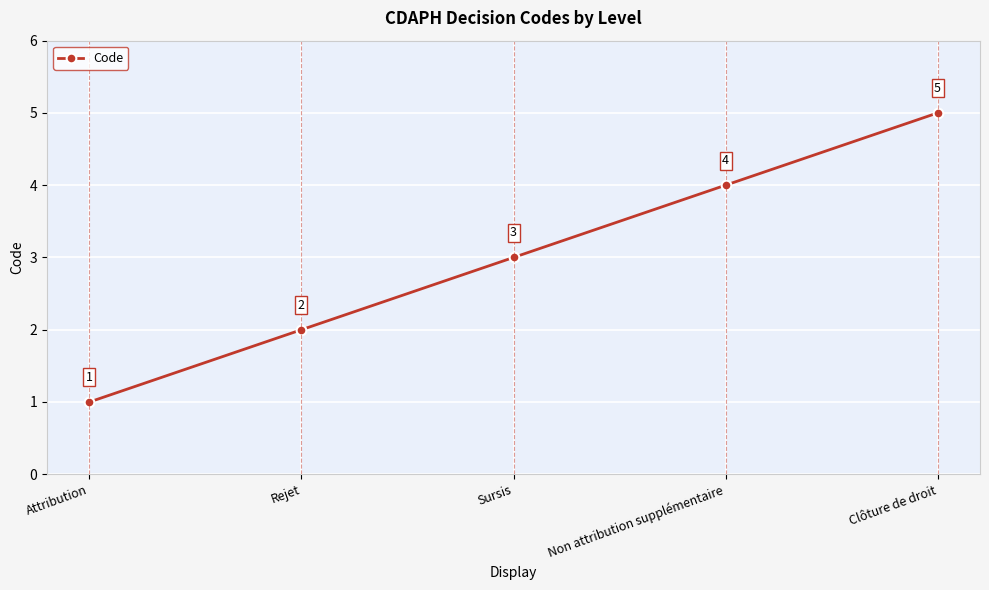

Which label corresponds to the smallest value in the chart?

Attribution